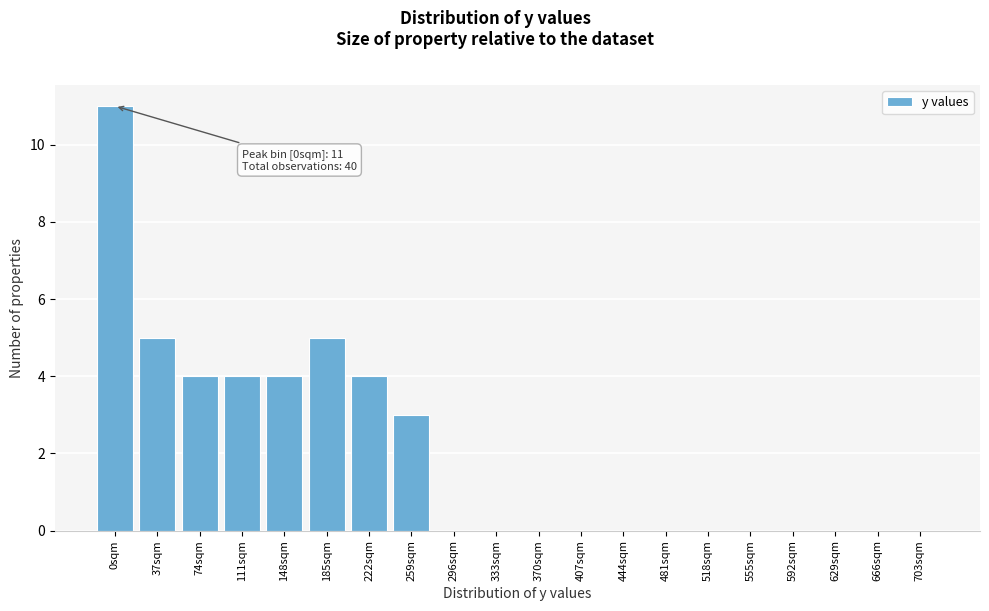

Reading left to right, transcribe all the data shown in this chart.

0sqm=11	37sqm=5	74sqm=4	111sqm=4	148sqm=4	185sqm=5	222sqm=4	259sqm=3	296sqm=0	333sqm=0	370sqm=0	407sqm=0	444sqm=0	481sqm=0	518sqm=0	555sqm=0	592sqm=0	629sqm=0	666sqm=0	703sqm=0